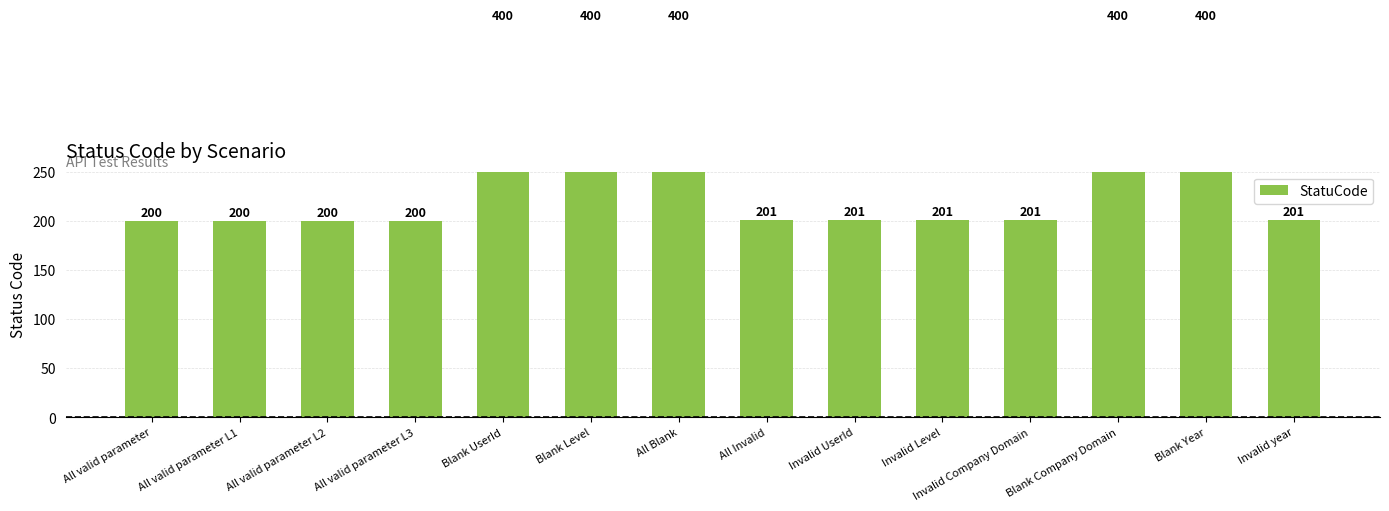

Reading left to right, list all the values displayed in this chart.

All valid parameter=200	All valid parameter L1=200	All valid parameter L2=200	All valid parameter L3=200	Blank UserId=400	Blank Level=400	All Blank=400	All Invalid=201	Invalid UserId=201	Invalid Level=201	Invalid Company Domain=201	Blank Company Domain=400	Blank Year=400	Invalid year=201